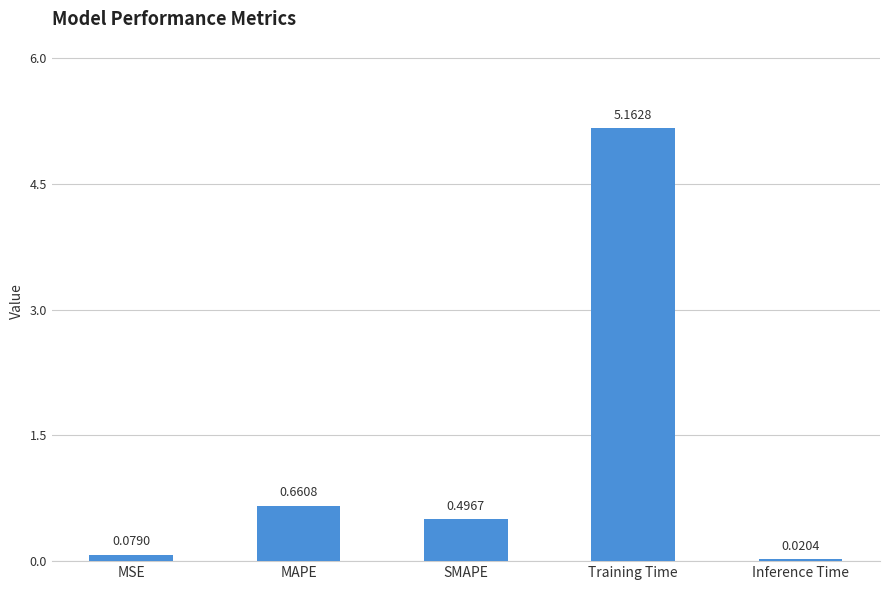

What is the difference between the maximum and minimum values?

5.1